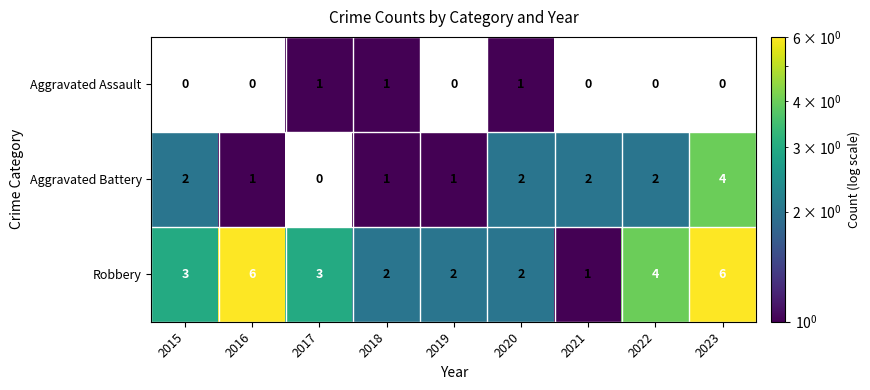

What is the total value across all series at 2020?

5